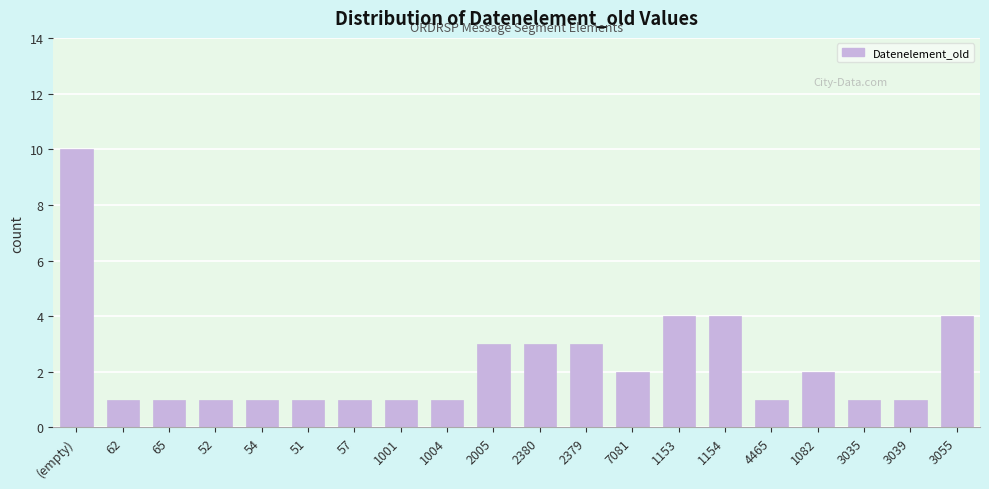

Reading right to left, transcribe all the data shown in this chart.

4	1	1	2	1	4	4	2	3	3	3	1	1	1	1	1	1	1	1	10